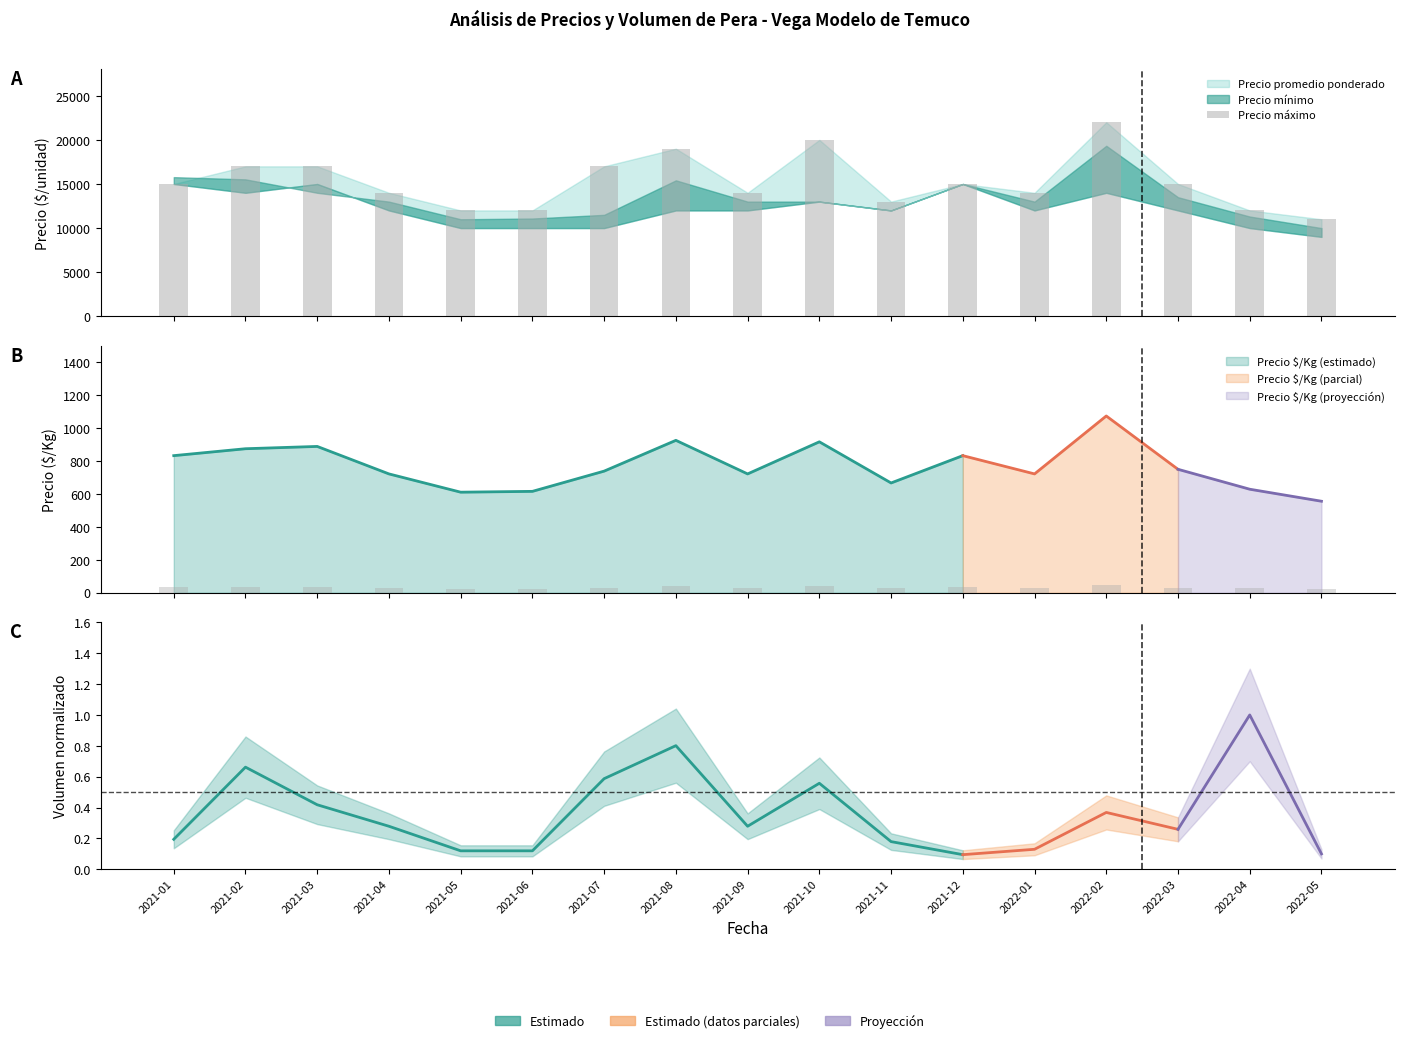

Are the bars grouped side by side (vs. stacked)?

No